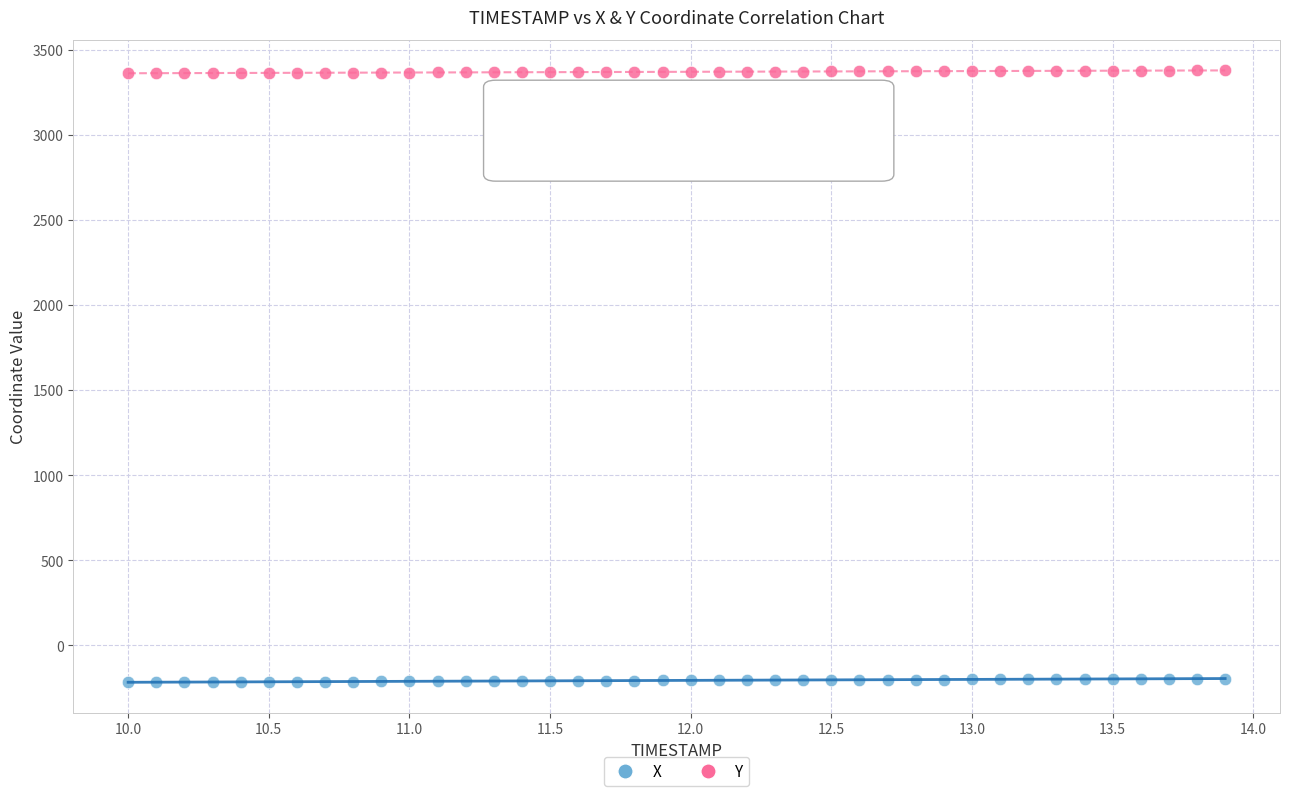

What are all the series names shown in the legend?

X, Y